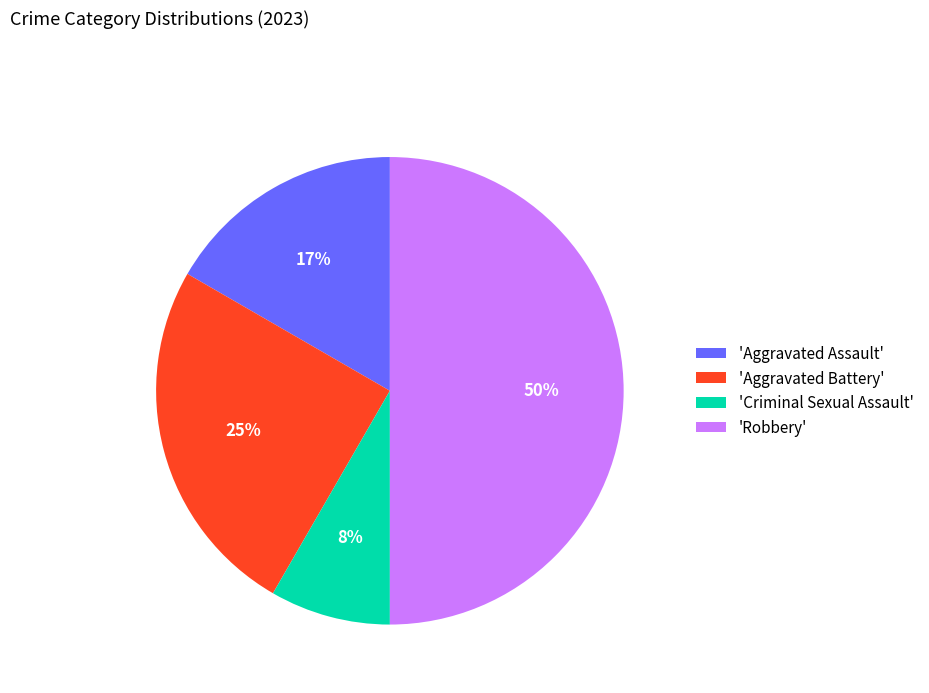

Which has a higher value, 'Aggravated Assault' or 'Aggravated Battery'?

'Aggravated Battery'